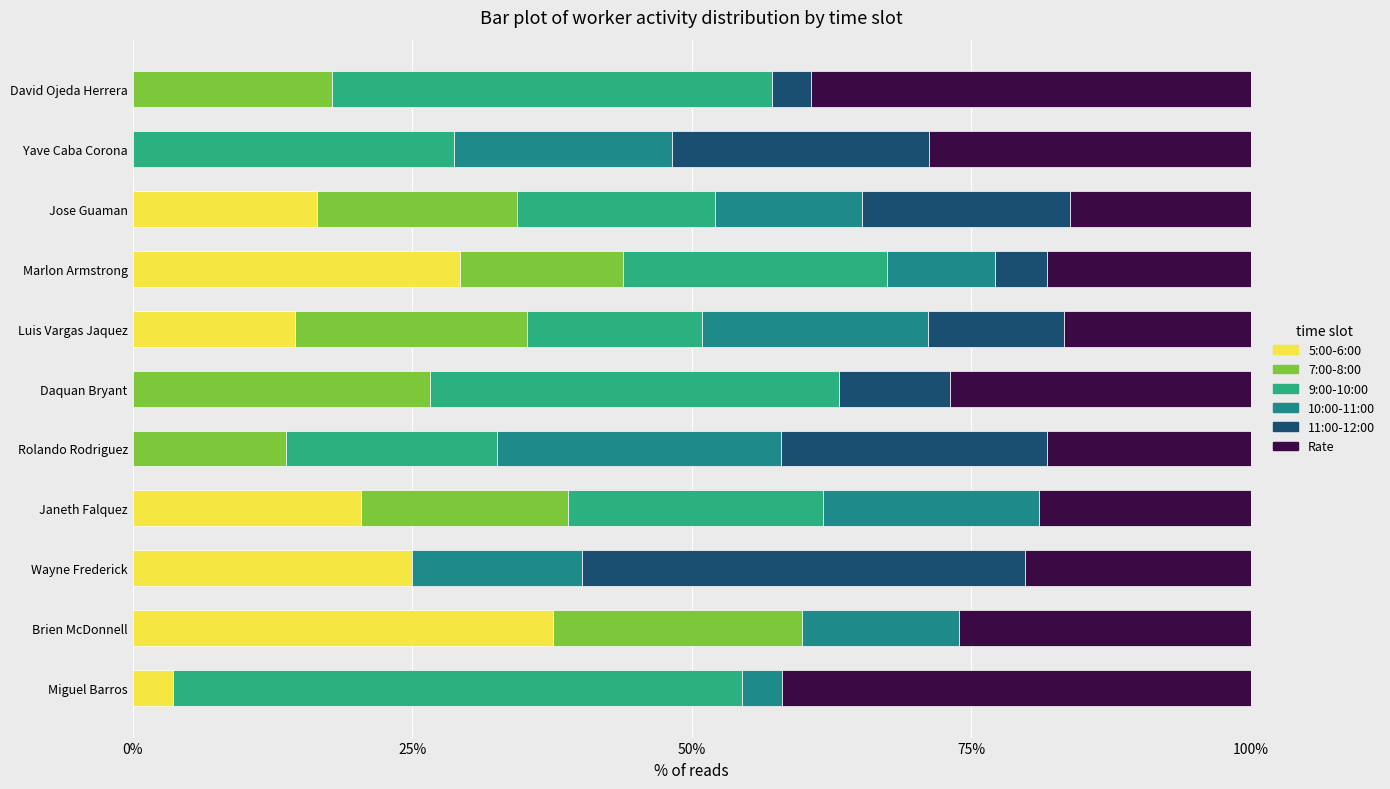

What is the total value across all series at Luis Vargas Jaquez?

100.0